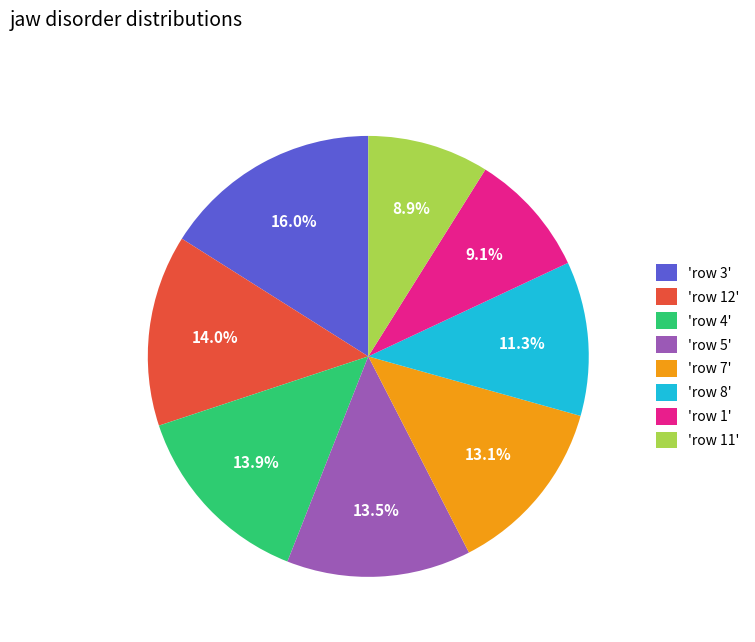

Approximately how many times larger is the value at 'row 5' compared to 'row 8'?

1.2